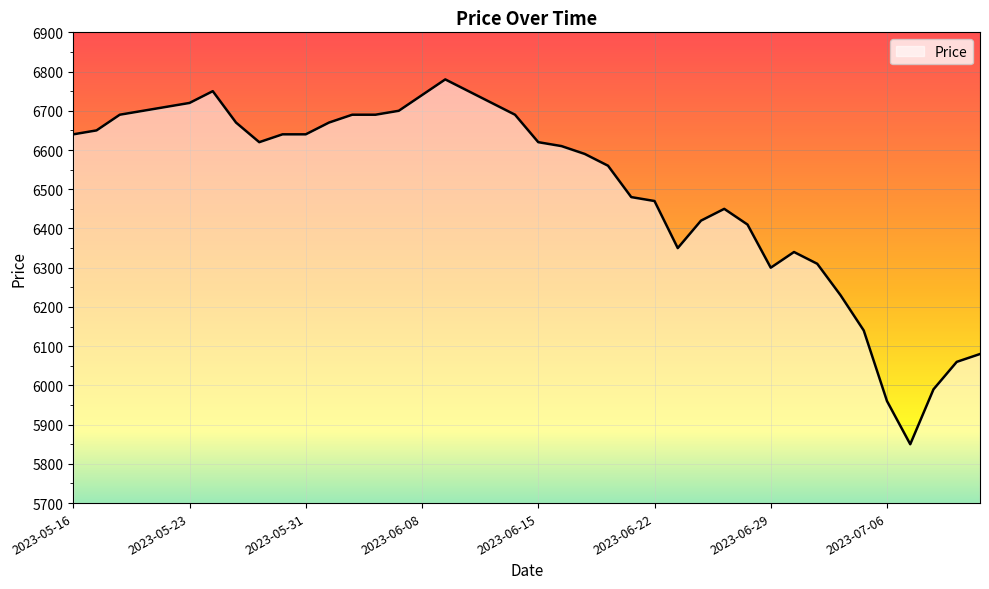

What is the smallest value displayed?

5850